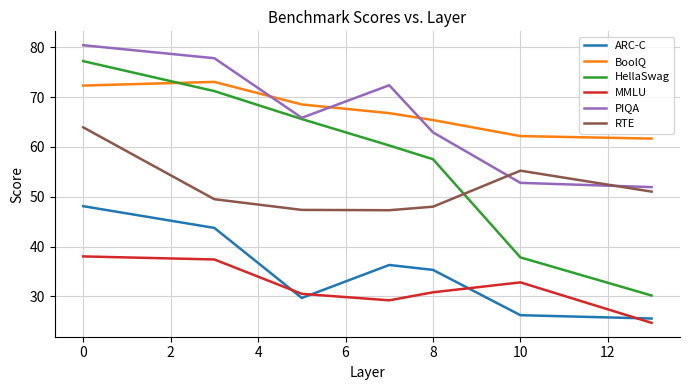

True or false: BoolQ and RTE cross at least once.

False